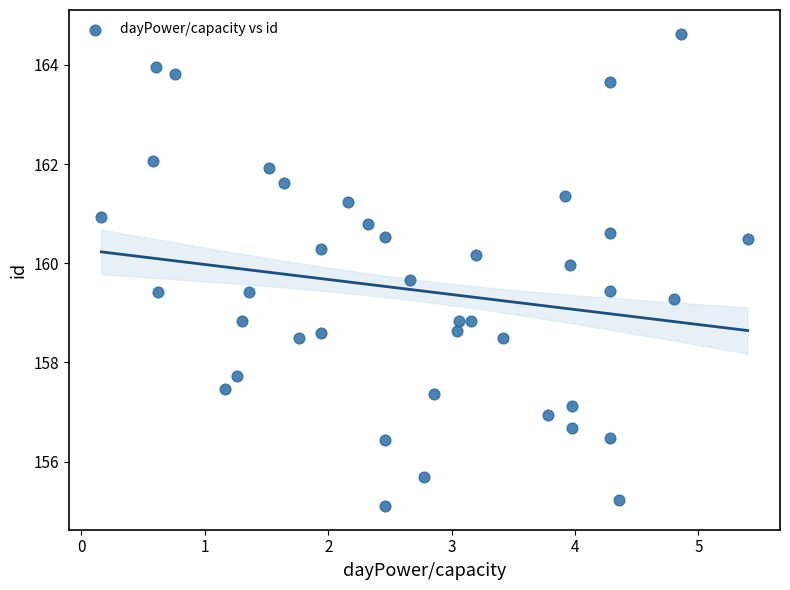

What is the range of X values (max minus min)?

5.2